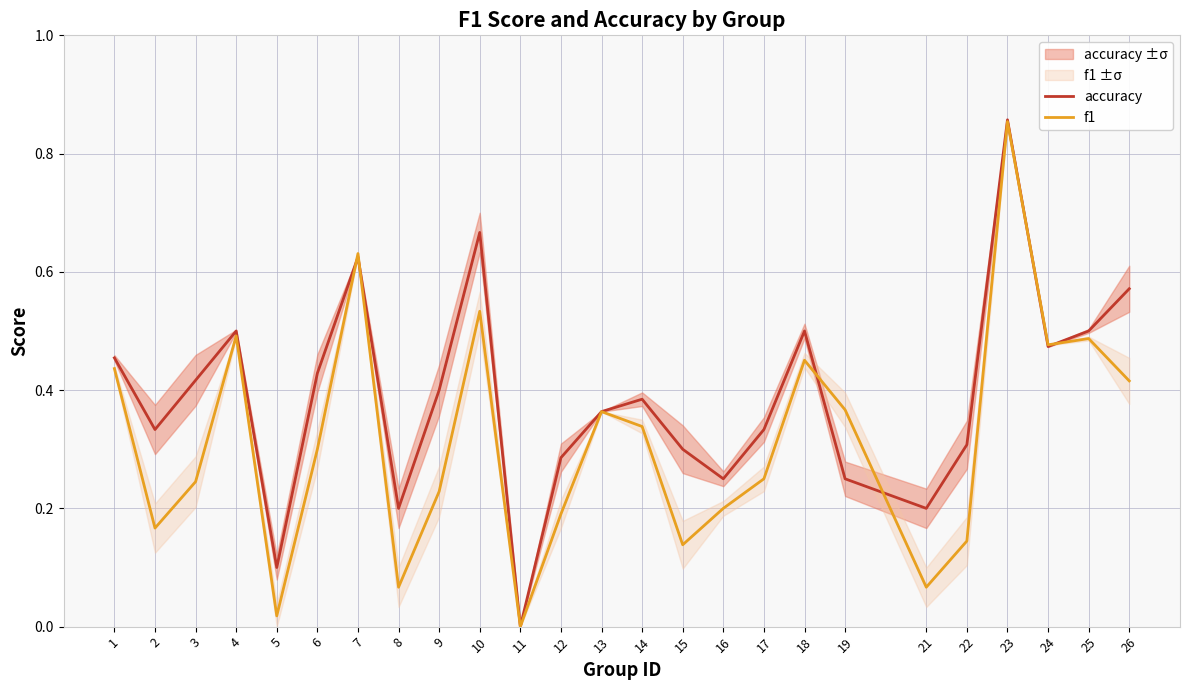

At which category does accuracy reach its first local valley?

2